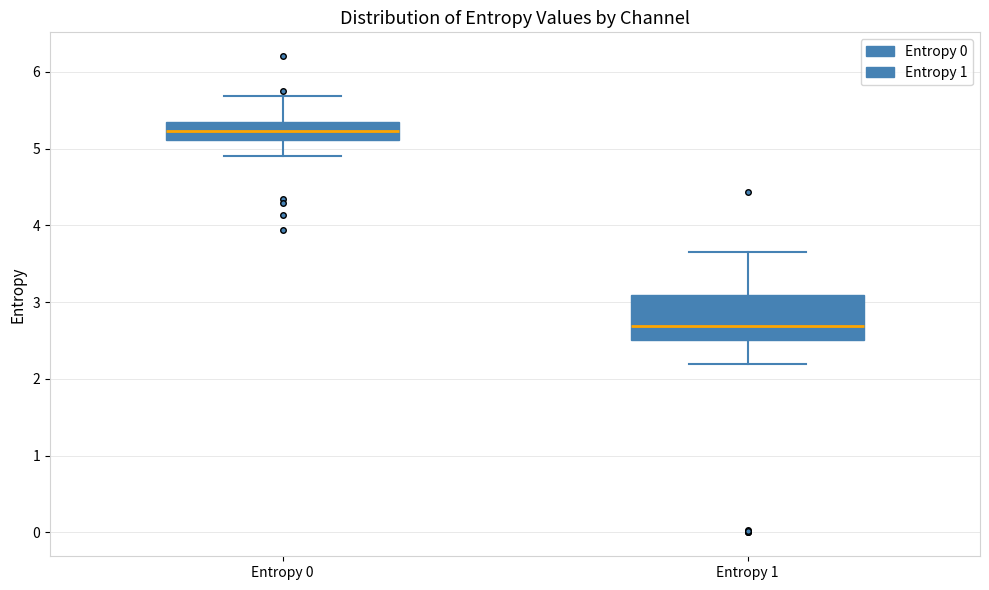

Where is the upper edge of the box for Entropy 1 on the y-axis? The values are not printed on the chart, so give them approximately, as read against the axis.

3.1